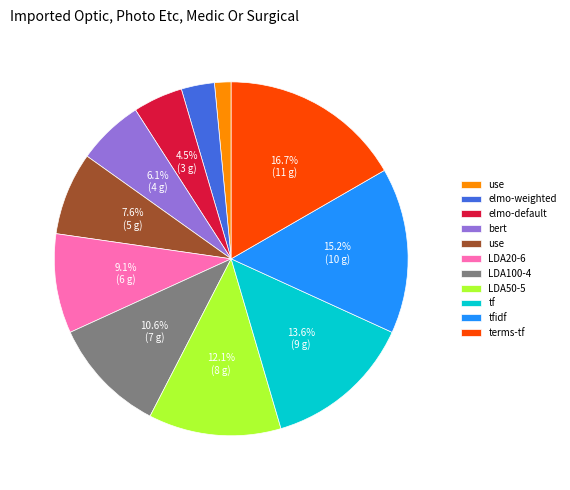

Count the number of slices in the pie.

11